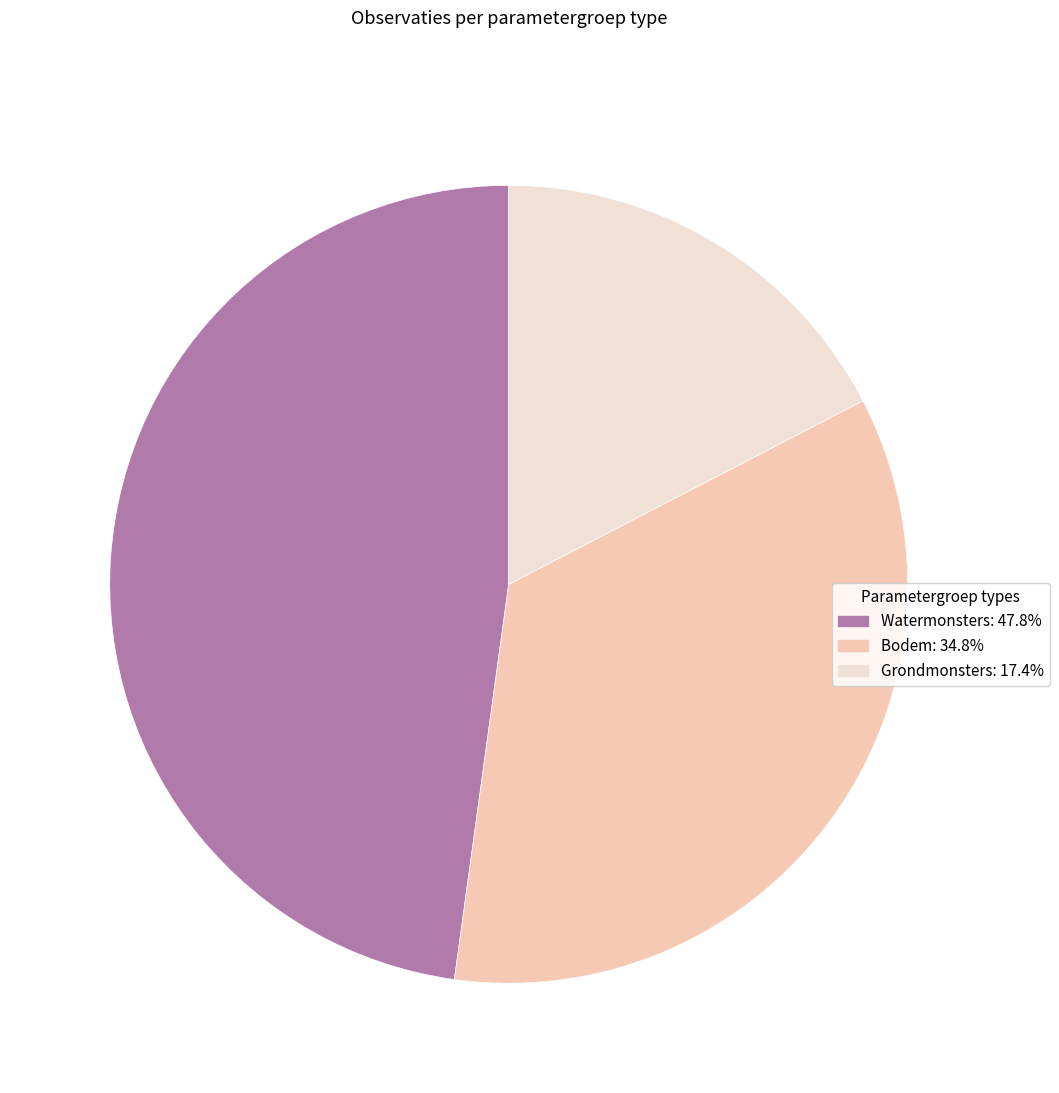

Which category has the smallest portion of the pie?

Grondmonsters